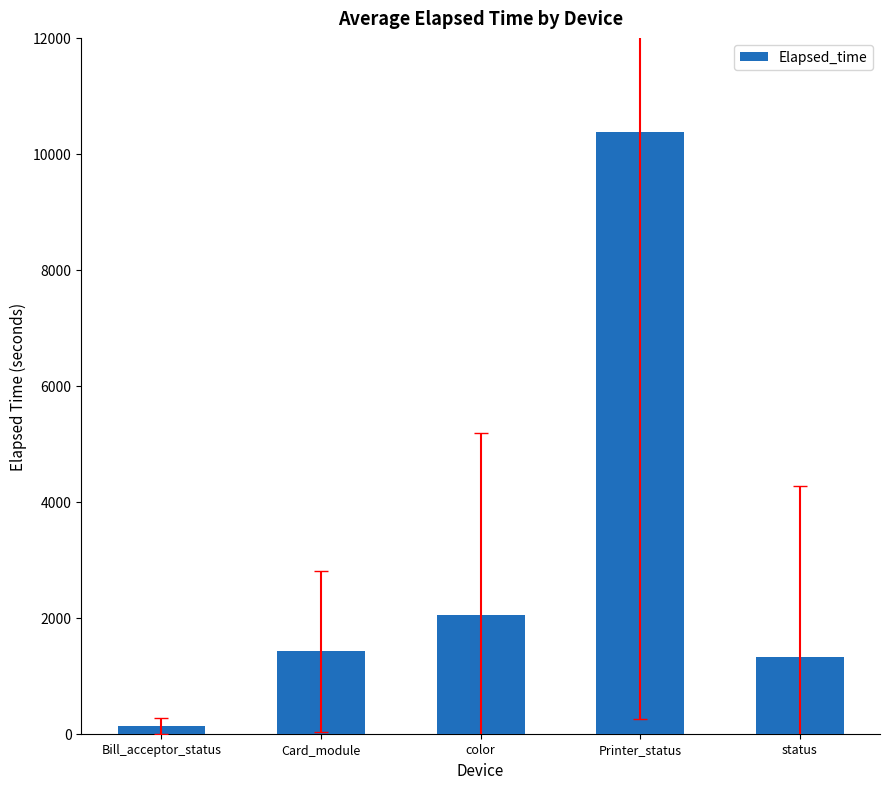

How many bars are there in total?

5